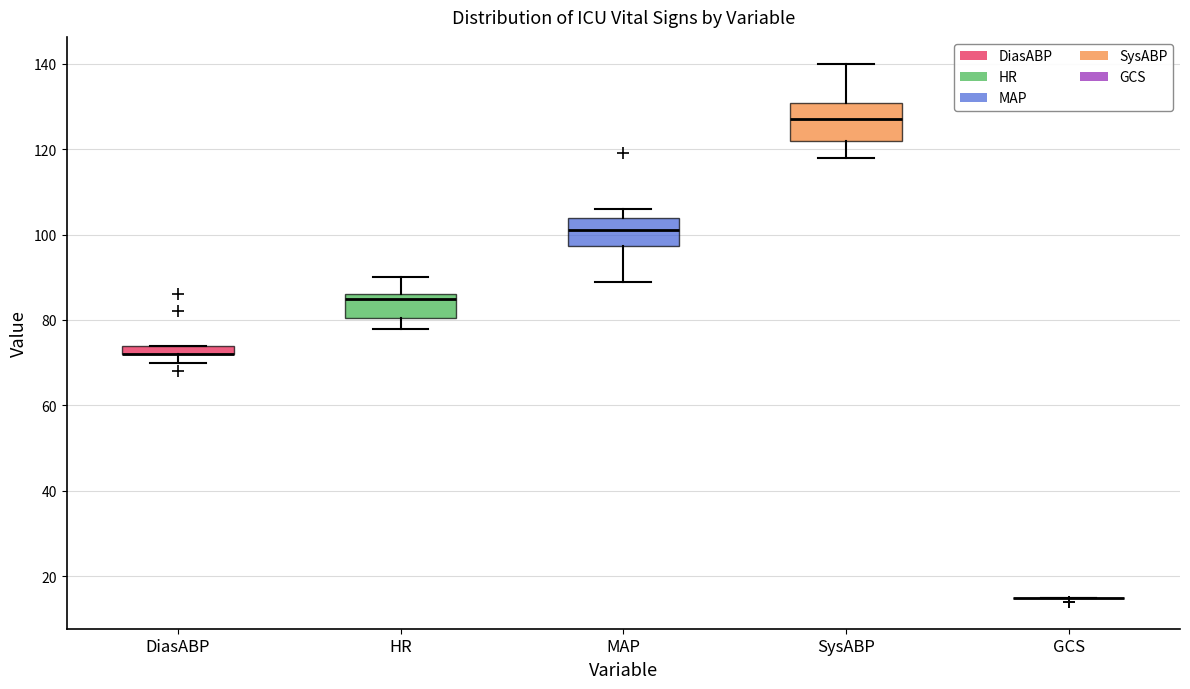

Where does the median line of the box for SysABP sit on the y-axis? The values are not printed on the chart, so give them approximately, as read against the axis.

128